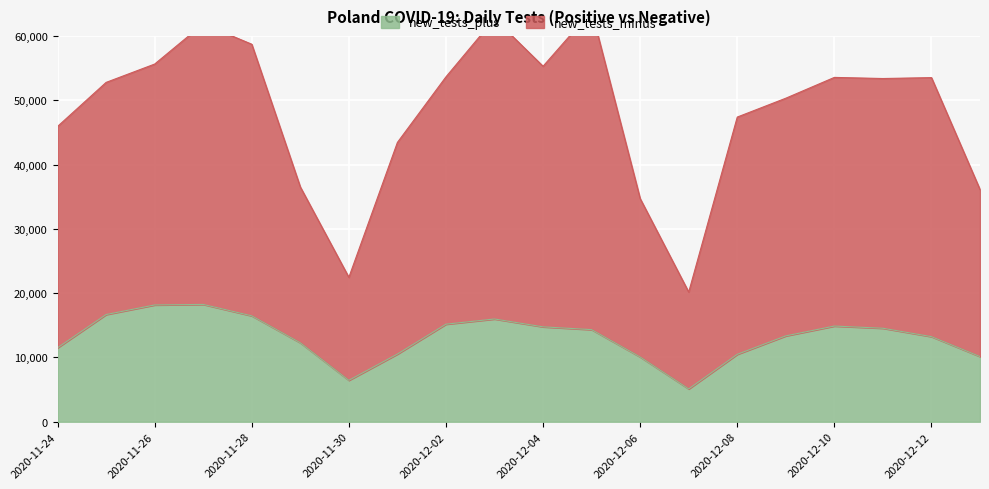

How many lines are shown in the chart?

2